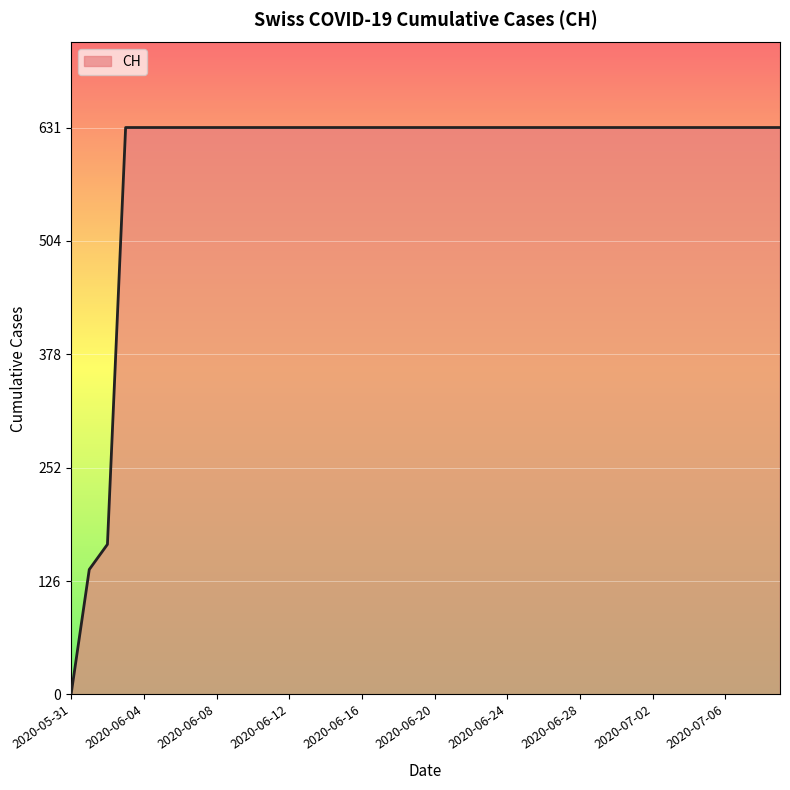

What is the greatest value displayed?

631